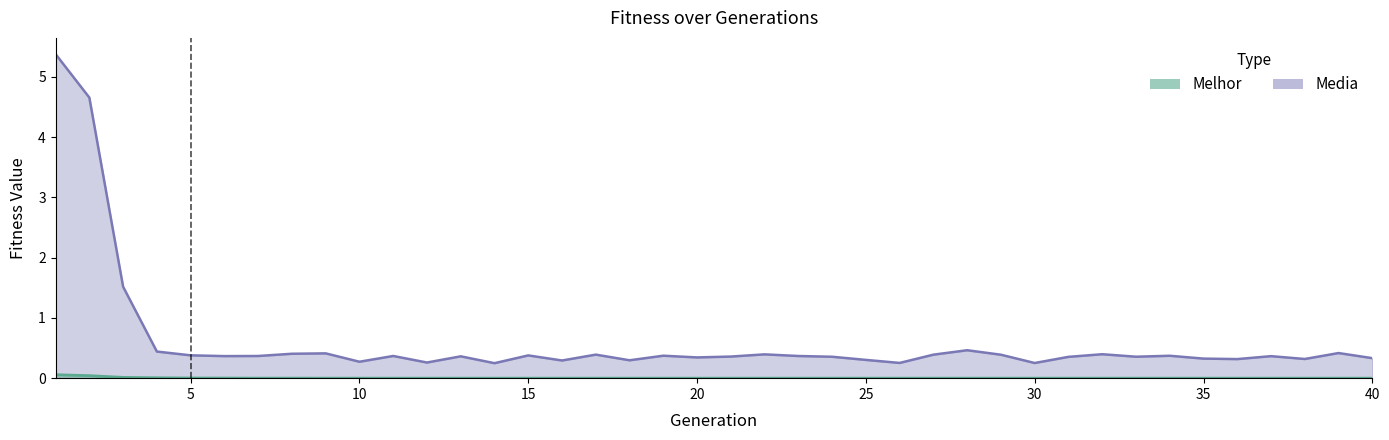

At which label does melhor reach its minimum?

35